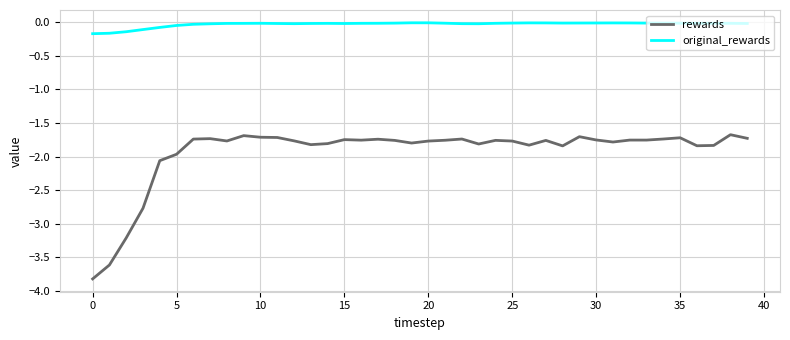

Which series has the largest range (max minus min)?

rewards